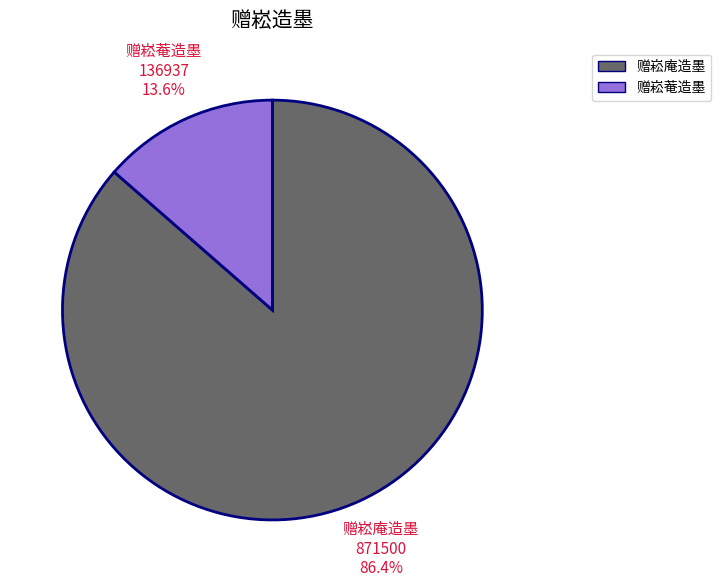

What is the ratio of the value at 赠崧菴造墨 to the value at 赠崧庵造墨?

0.2